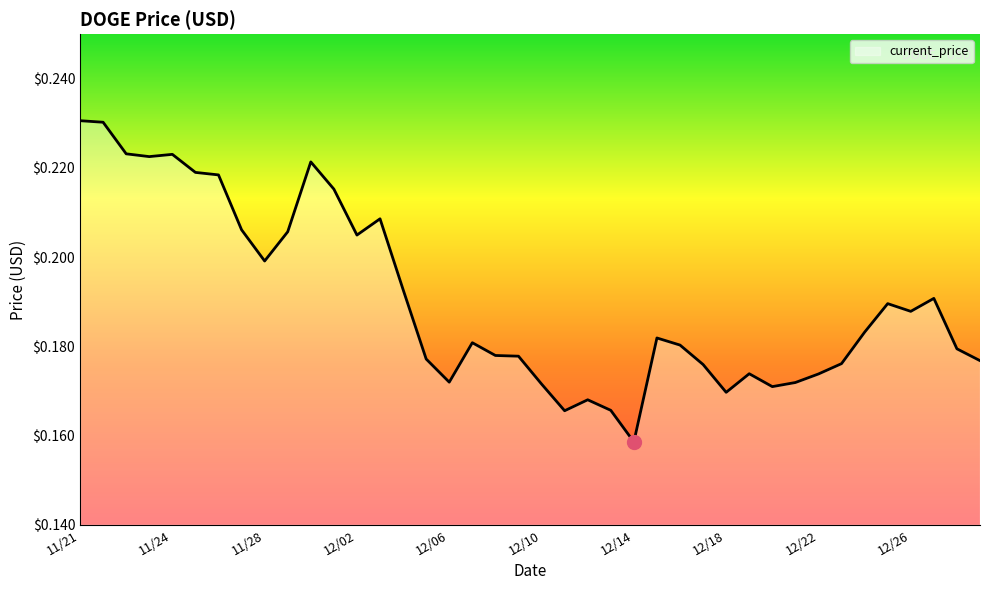

Reading left to right, list all the values displayed in this chart.

0.2	0.2	0.2	0.2	0.2	0.2	0.2	0.2	0.2	0.2	0.2	0.2	0.2	0.2	0.2	0.2	0.2	0.2	0.2	0.2	0.2	0.2	0.2	0.2	0.2	0.2	0.2	0.2	0.2	0.2	0.2	0.2	0.2	0.2	0.2	0.2	0.2	0.2	0.2	0.2